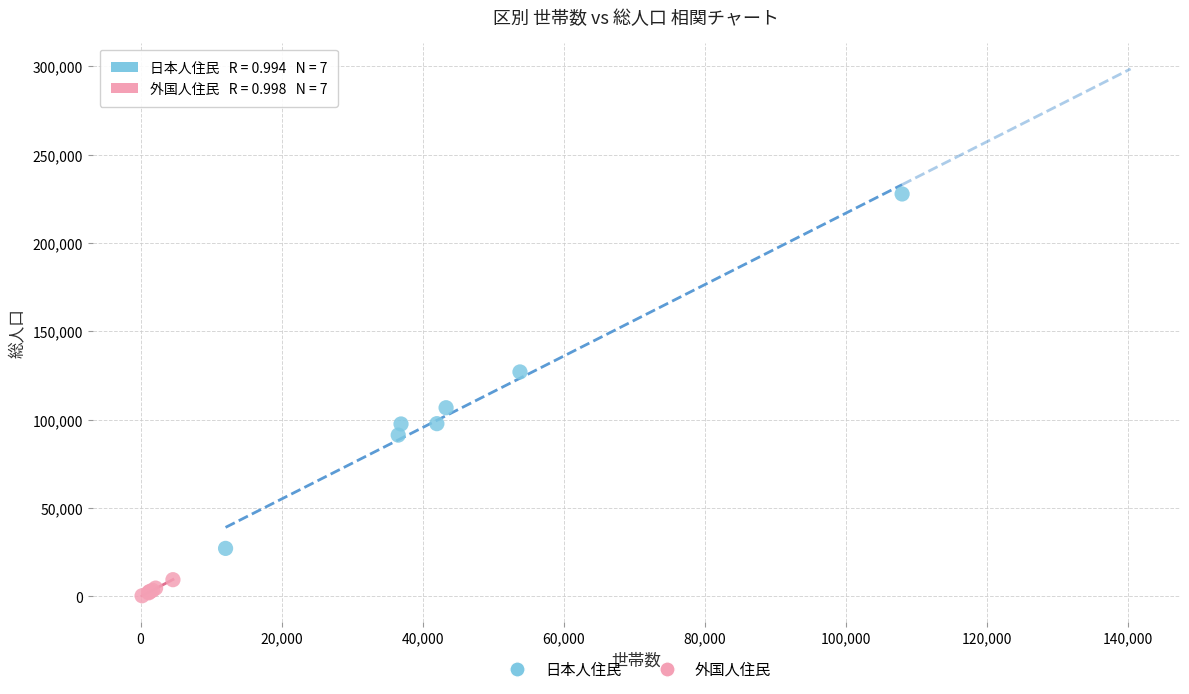

Which series reaches the minimum Y coordinate?

外国人住民